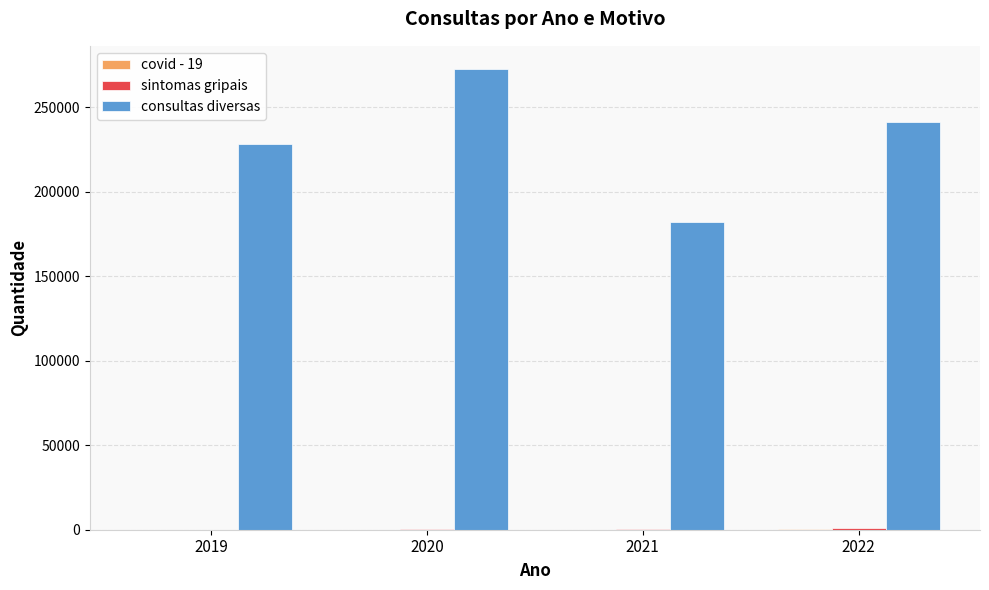

What is the total value across all series at 2020?

273178